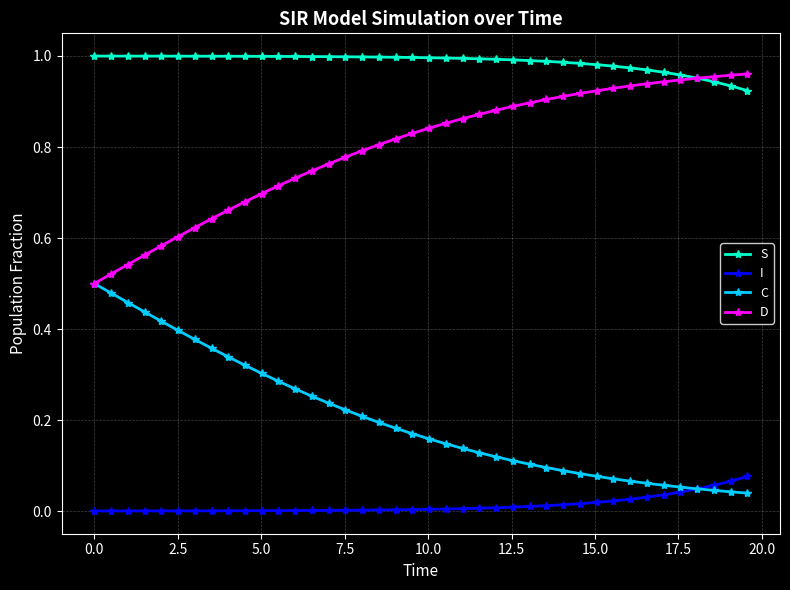

Rank the series by their average value, from highest to lowest.

S, D, C, I